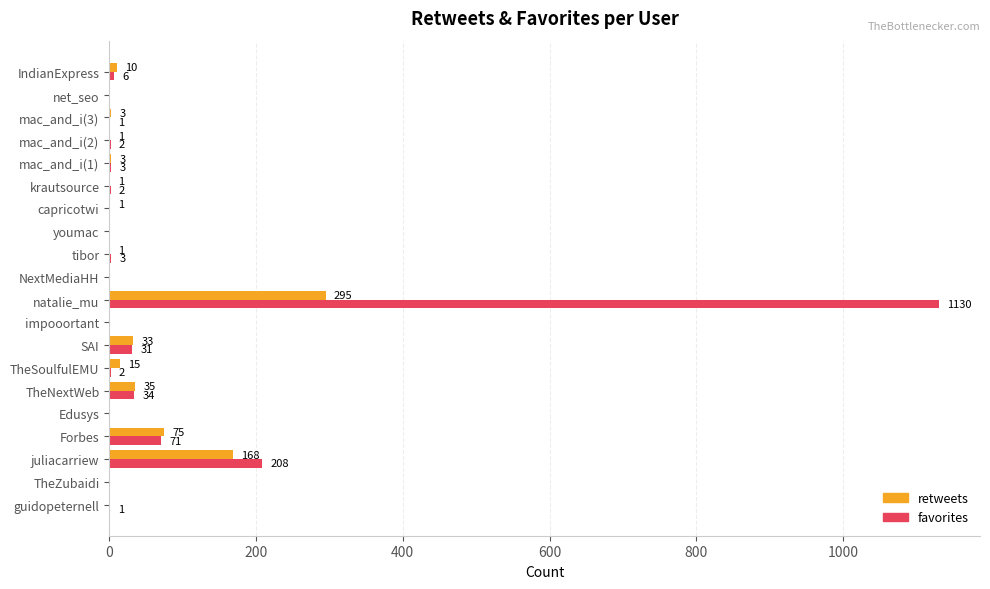

What is the greatest value displayed?

1130